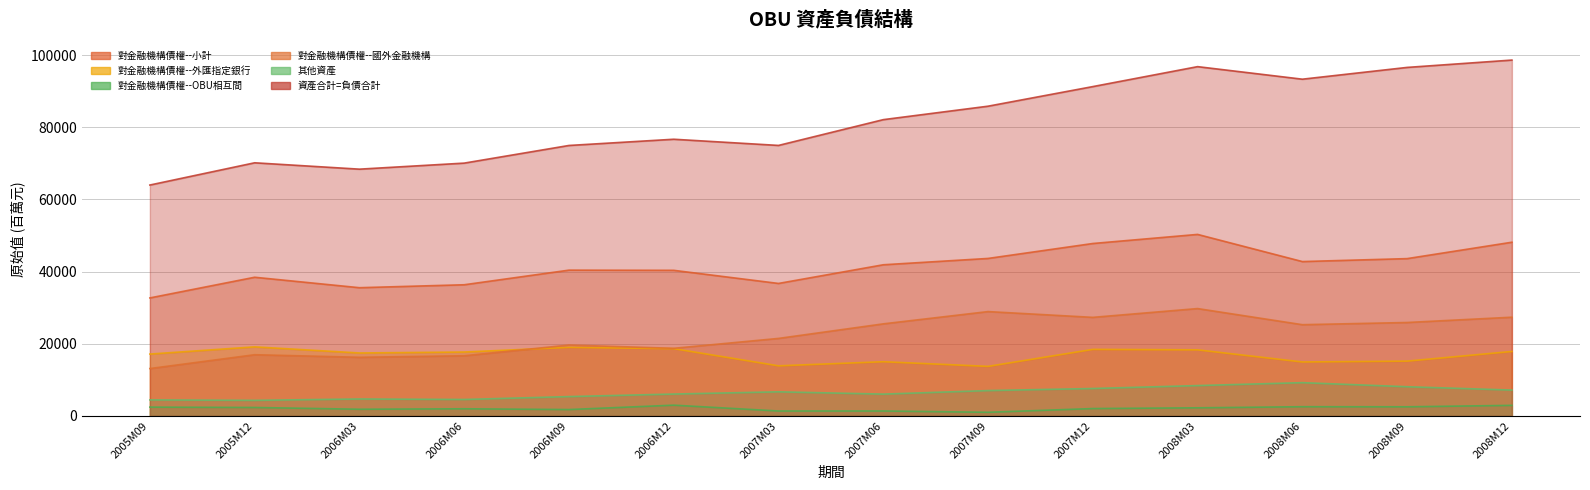

What is the value of the 對金融機構債權--OBU相互間_原始值 point at the 4th from the left?

1973